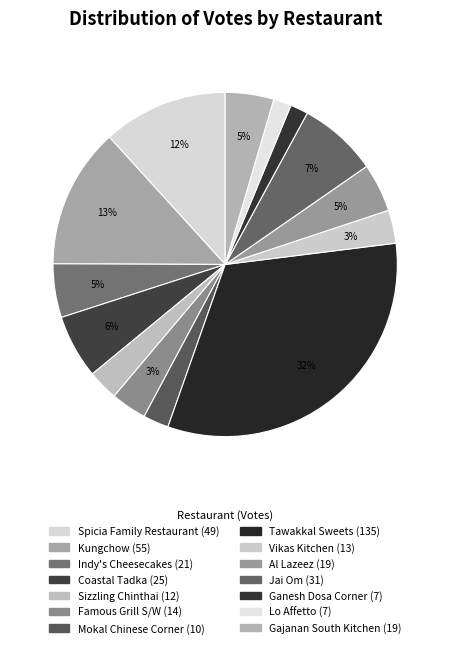

How many slices are in this pie chart?

14